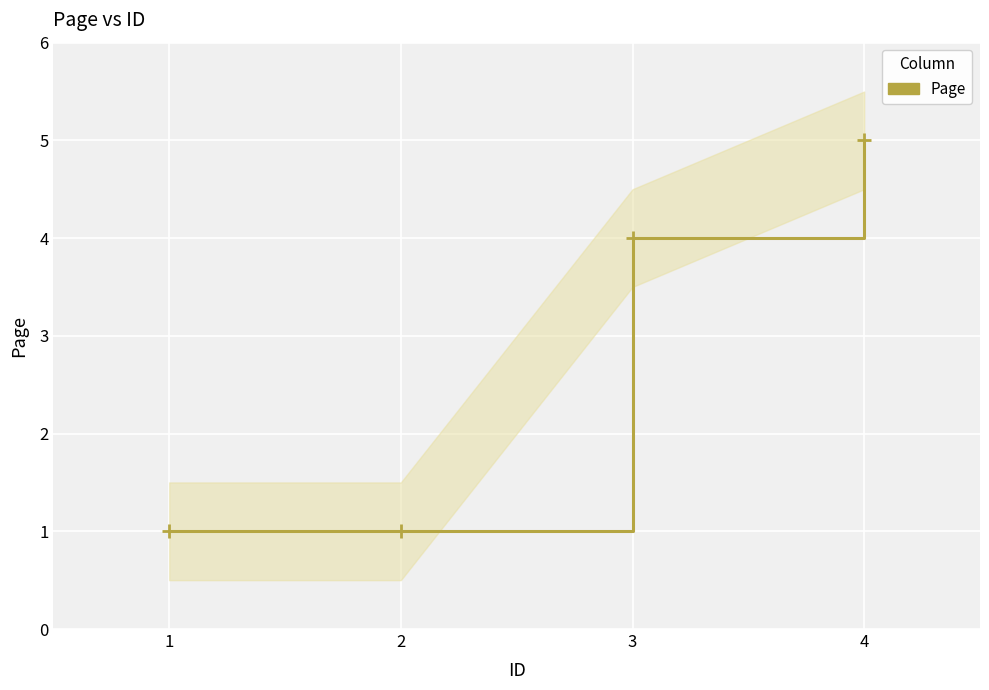

Count the values in the range 1 to 5.

4